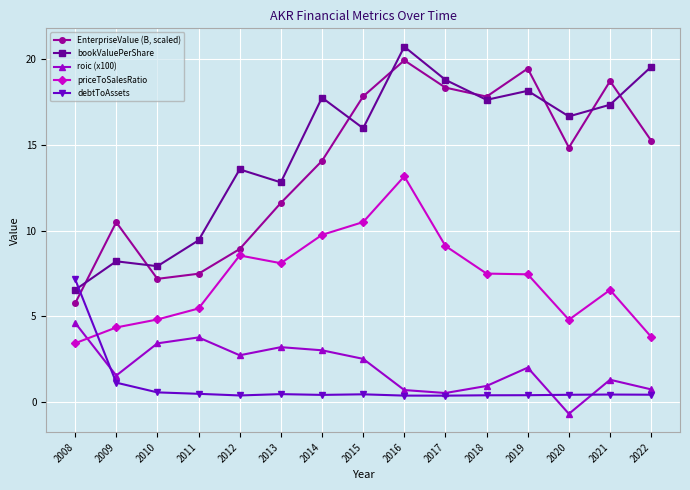

True or false: EnterpriseValue (B, scaled) has more than 2 interior local peaks.

True